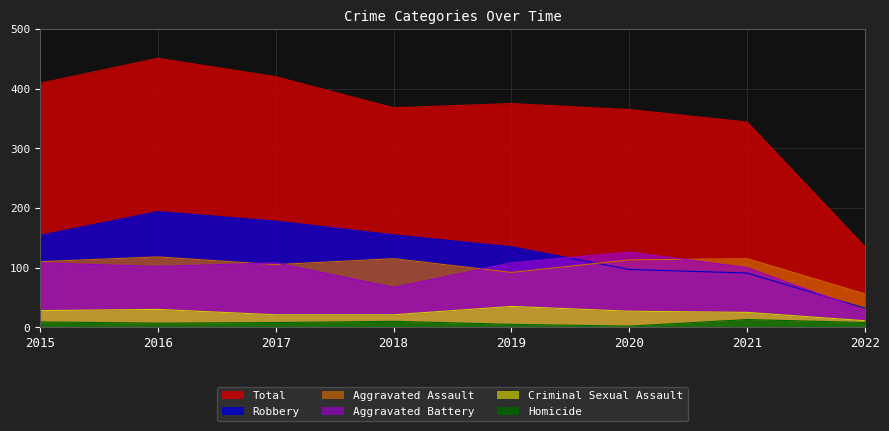

Between 2021 and 2022, which series saw the biggest shift?

Total